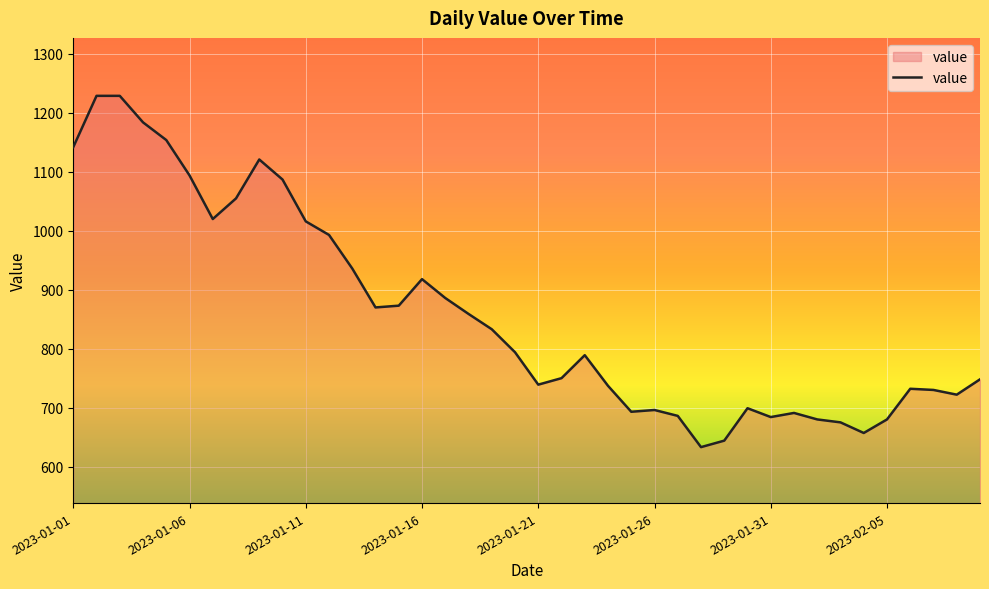

What is the minimum value shown in the chart?

633